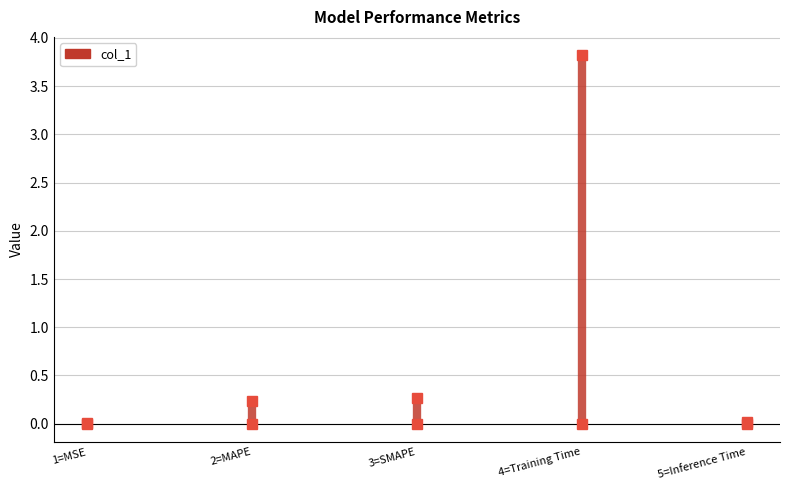

At which label is the value closest to 0?

1=MSE